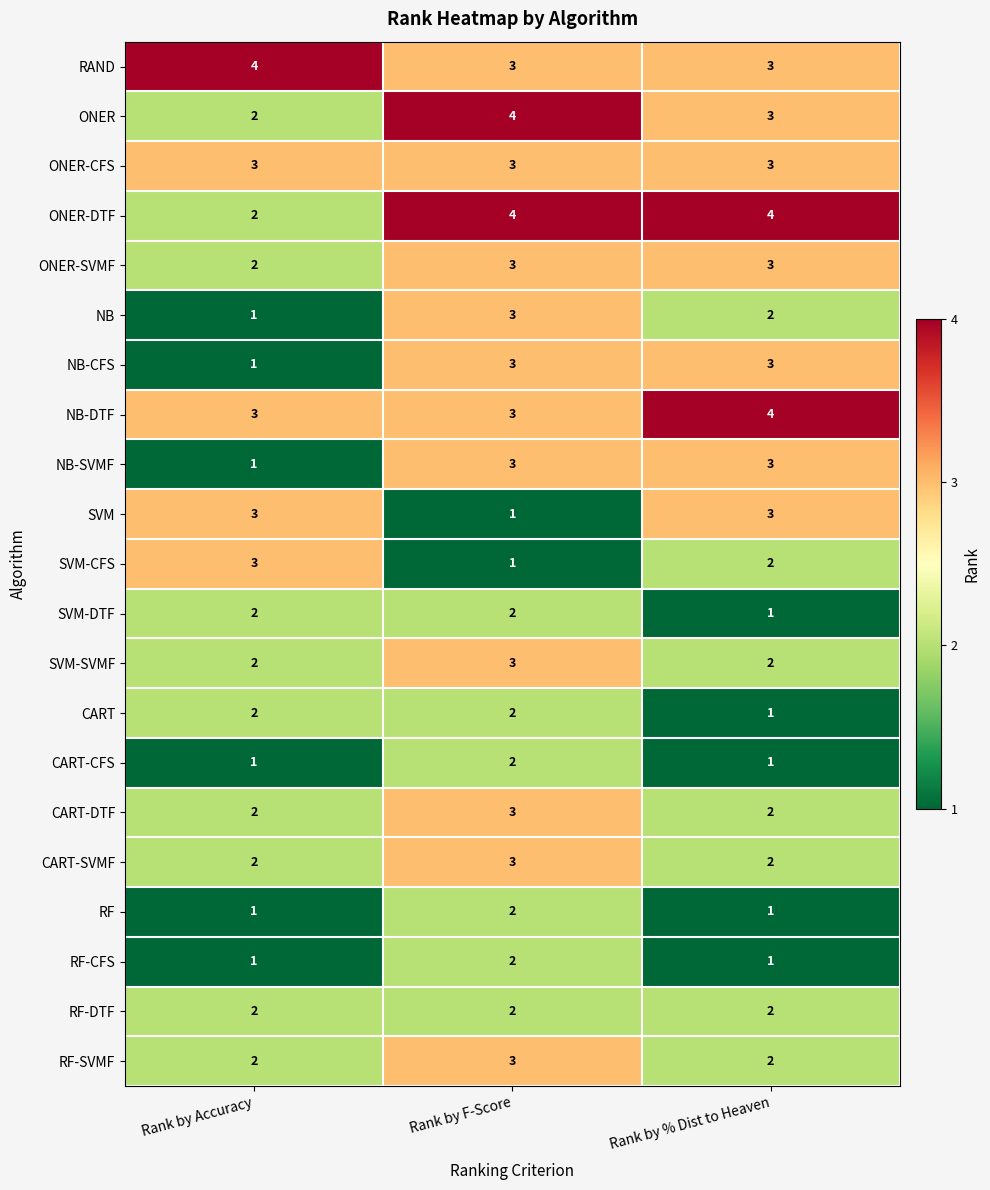

What value does the SVM series have at Rank by % Dist to Heaven?

3